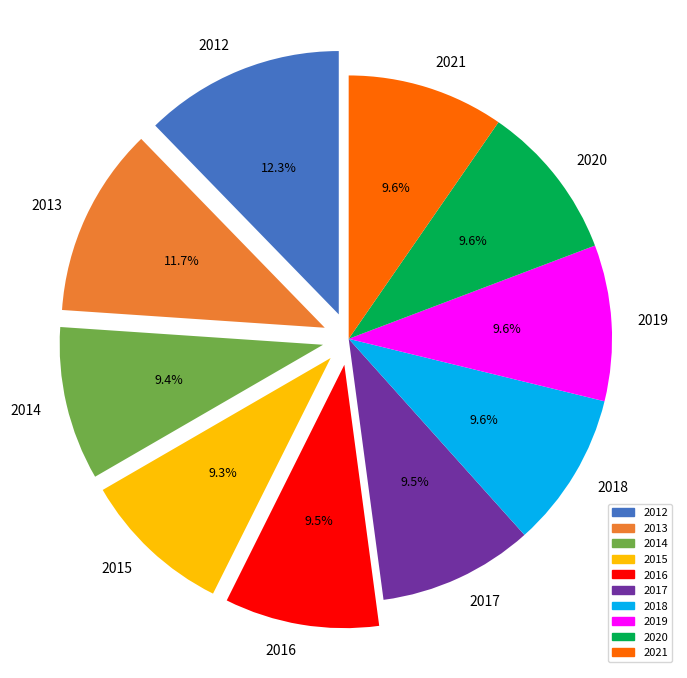

What percentage do 2015 and 2019 together represent?

18.9%